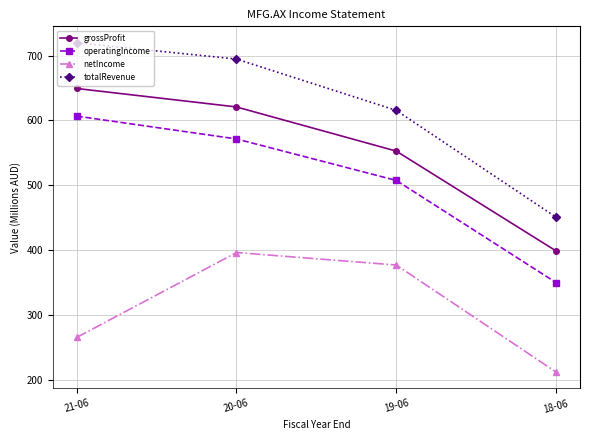

Is it true that totalRevenue equals 1062.4 at 21-06?

False